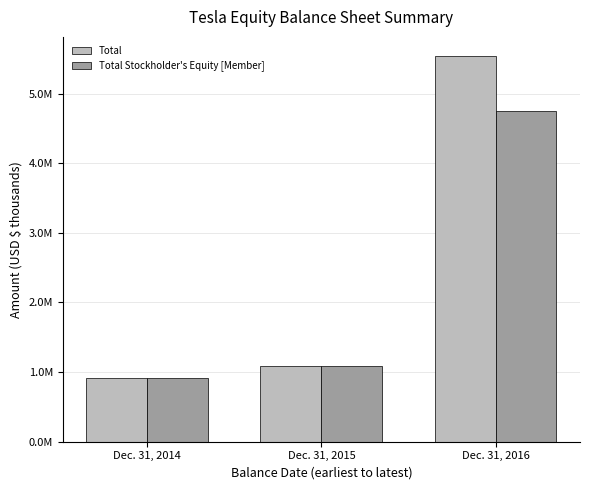

Is the value of Total Stockholder's Equity [Member] at Dec. 31, 2014 greater than the value of Total at Dec. 31, 2016?

No